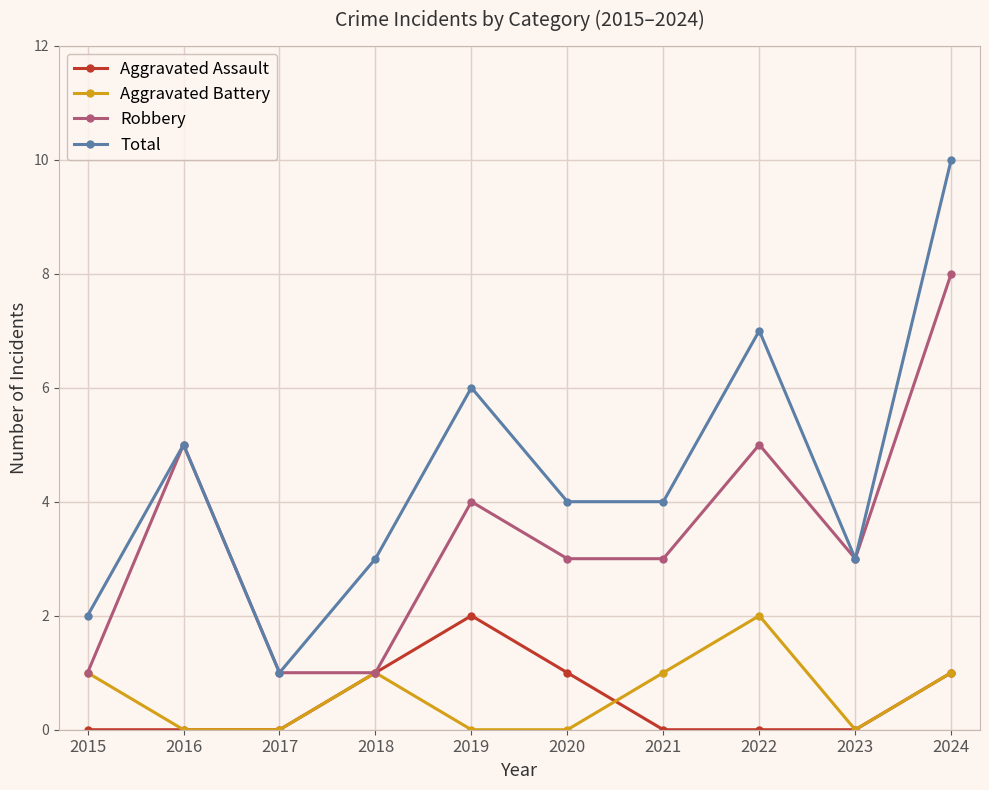

How many distinct data groups are displayed?

4